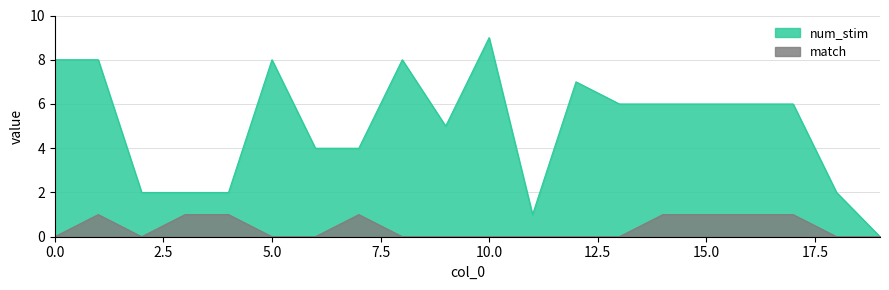

How many lines are shown in the chart?

2